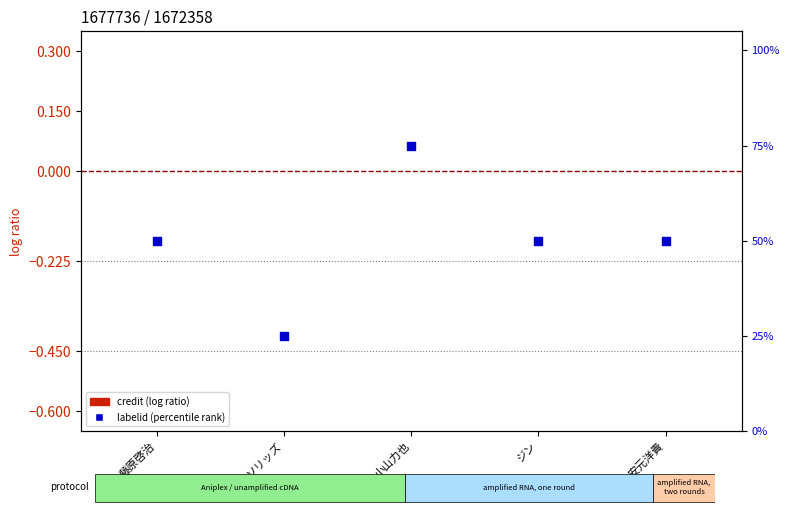

Which series reaches the minimum Y coordinate?

credit (normalized)